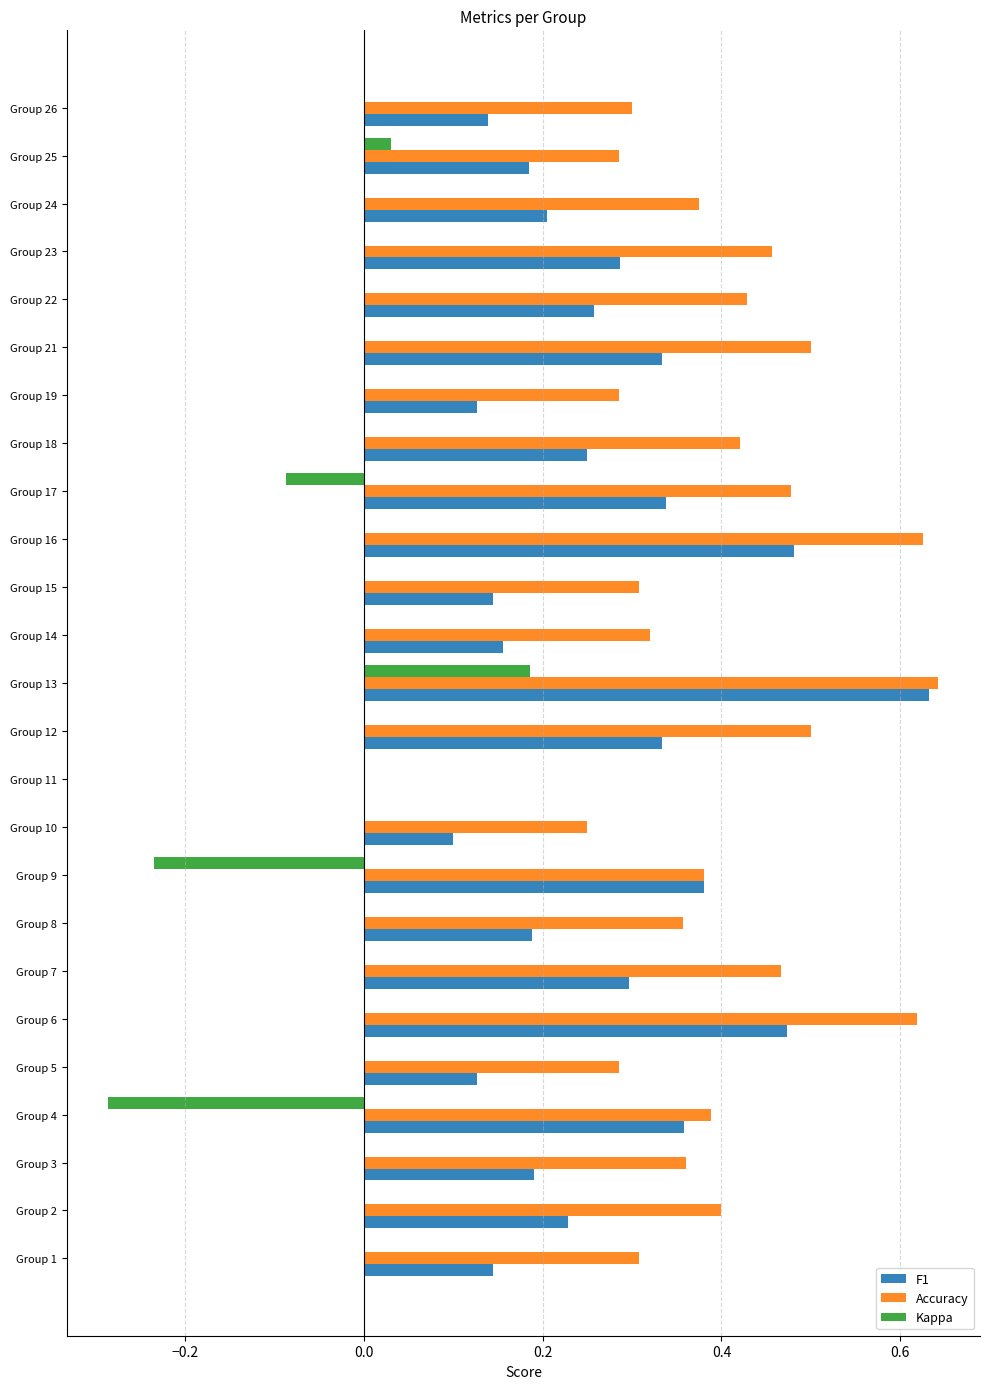

How many values in the Accuracy series exceed 0?

24